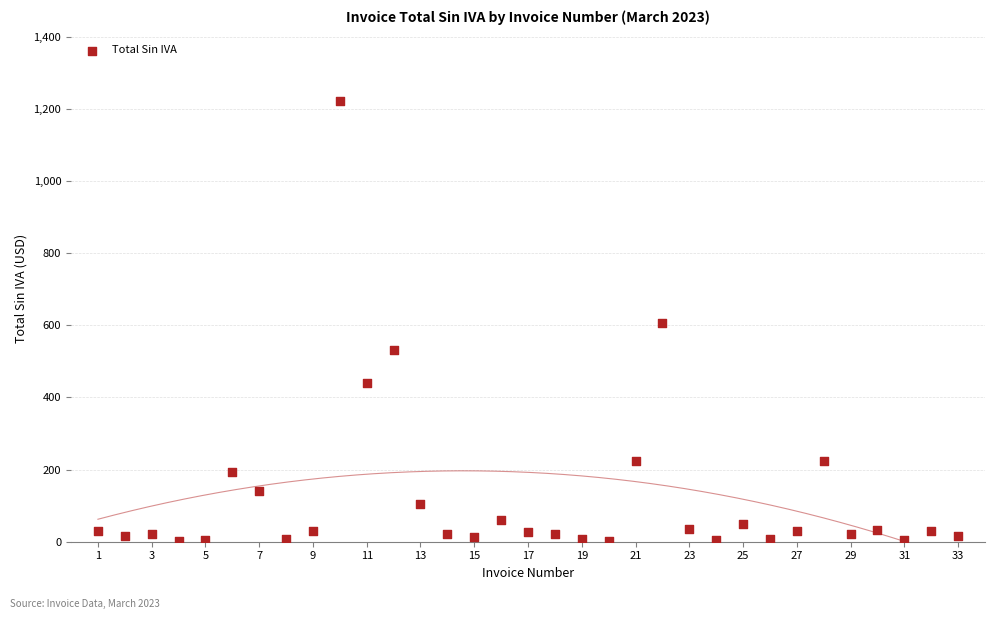

What is the range of Y values (max minus min)?

1217.0